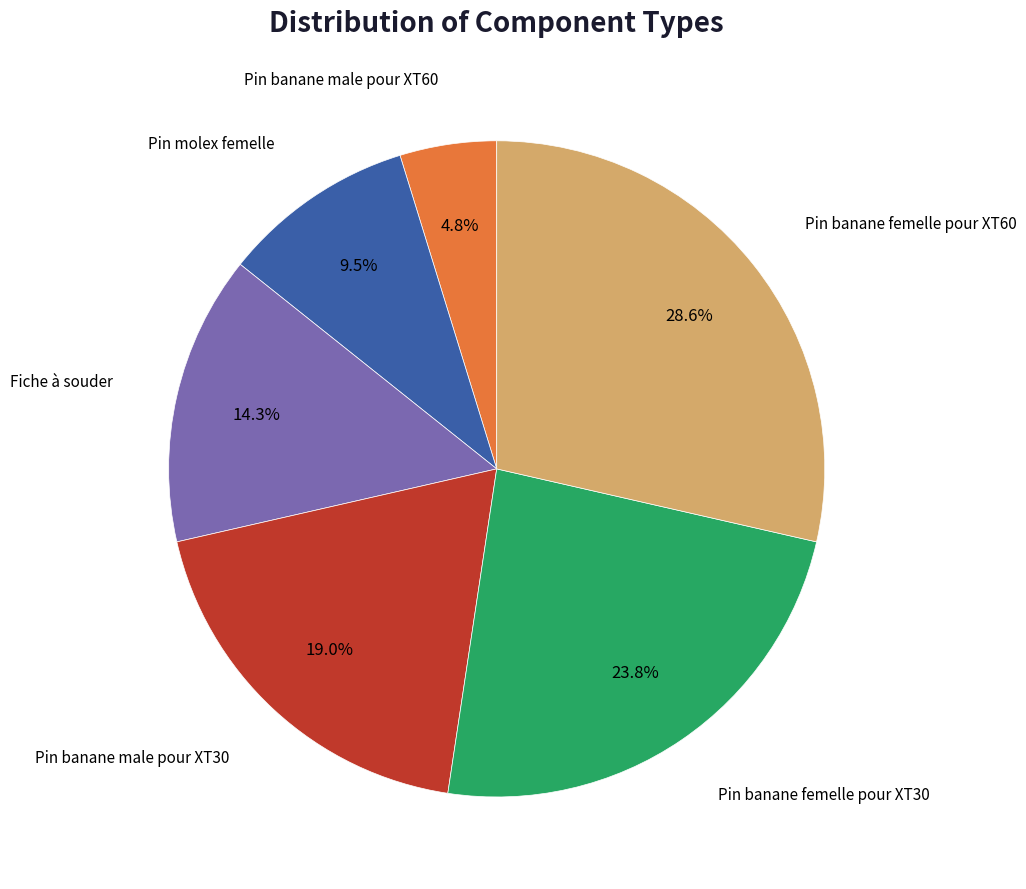

Is there a majority slice in this chart?

No